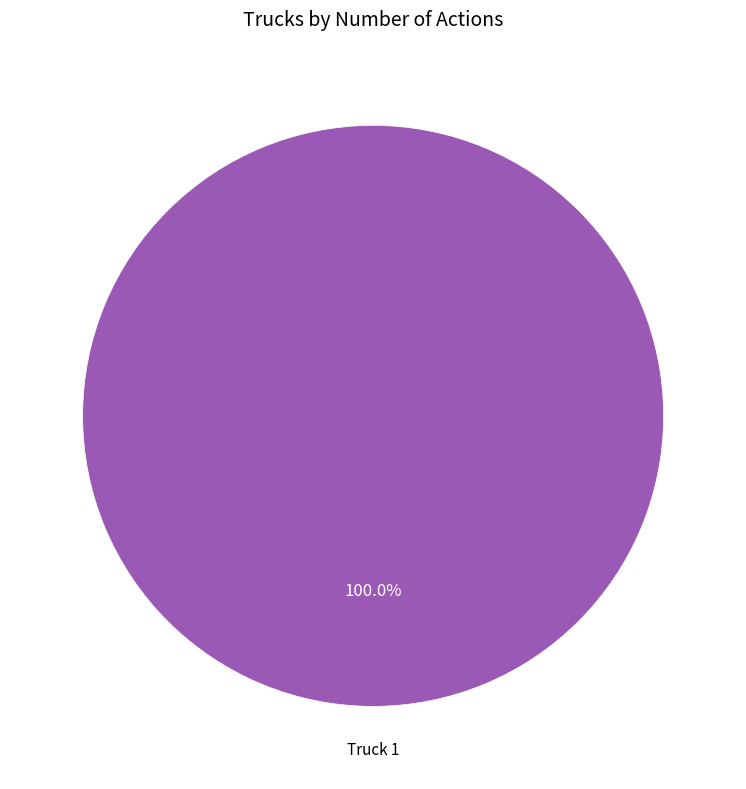

Which category accounts for the majority?

Truck 1